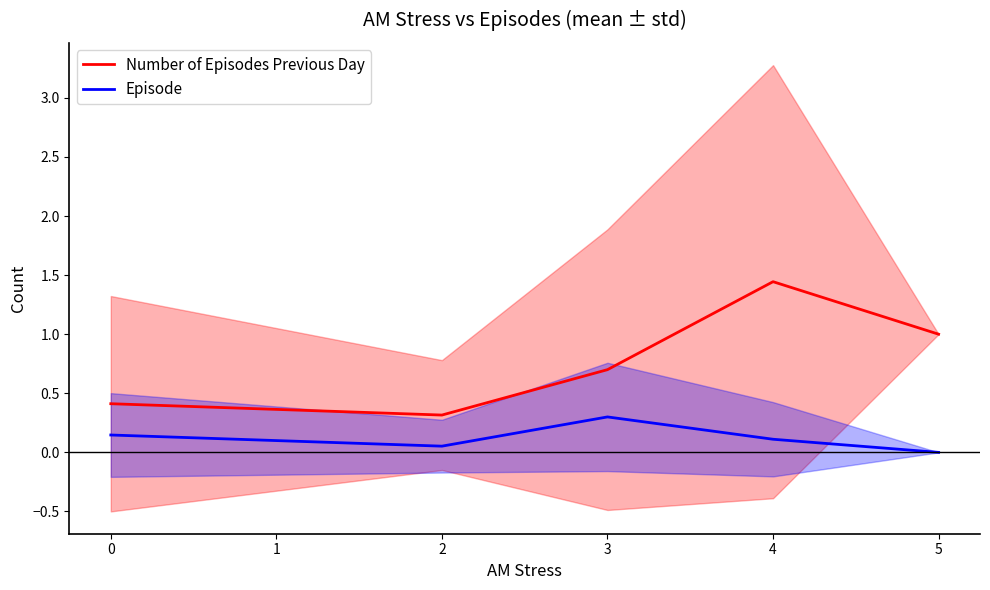

True or false: Number of Episodes Previous Day and Episode cross at least once.

False